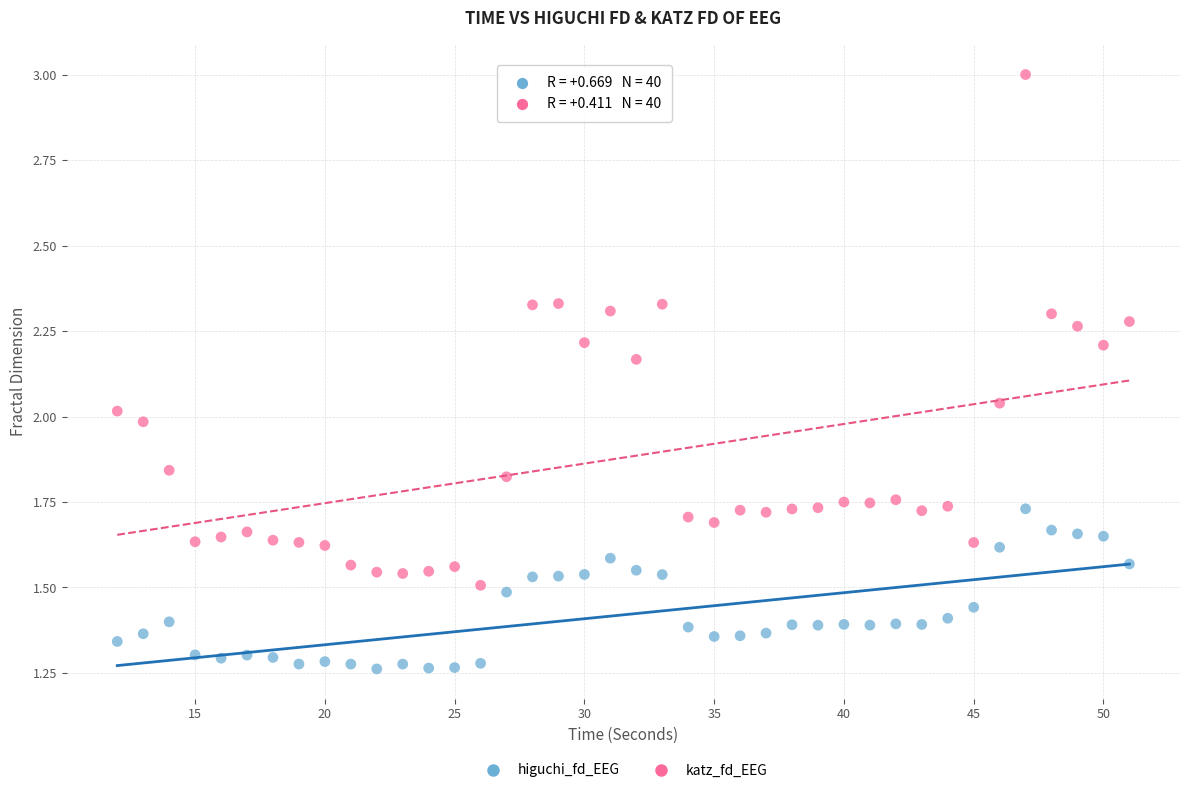

What is the X range (max minus min) for the scatter plot?

39.0